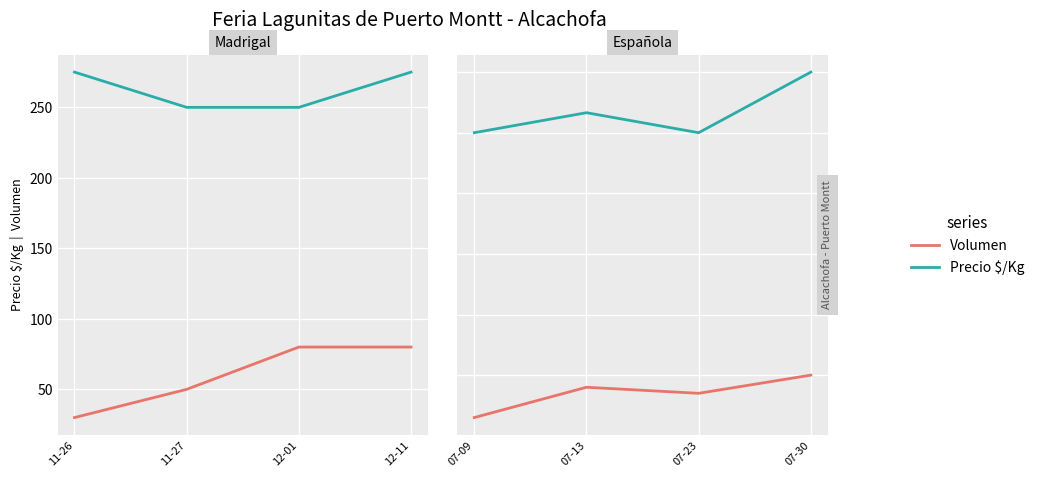

How many lines are shown in the chart?

2